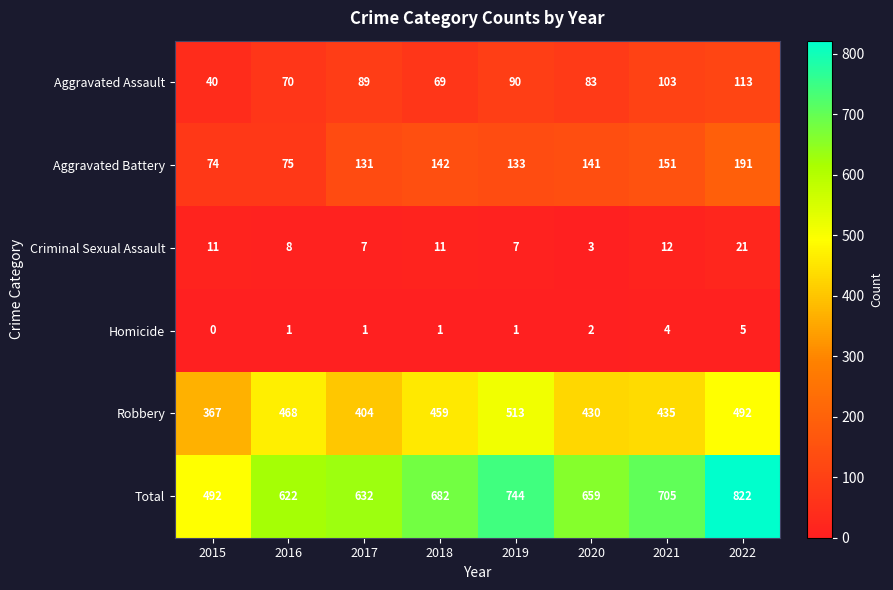

Where does the Aggravated Battery series first go above 141?

2018